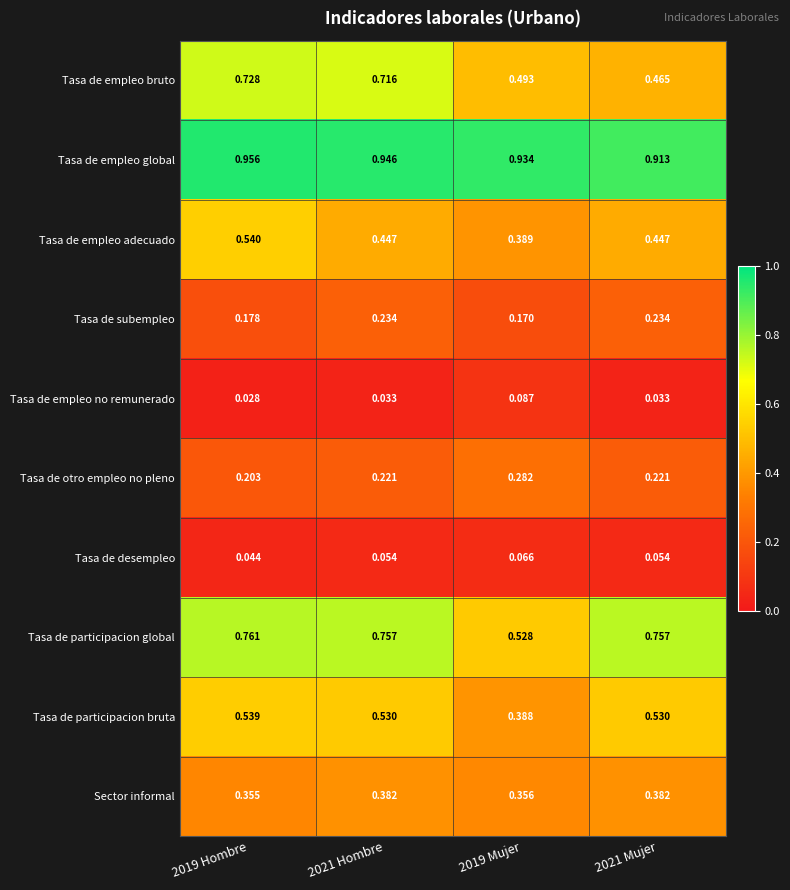

Between 2021 Hombre and 2019 Mujer, which series saw the biggest shift?

Tasa de participacion global